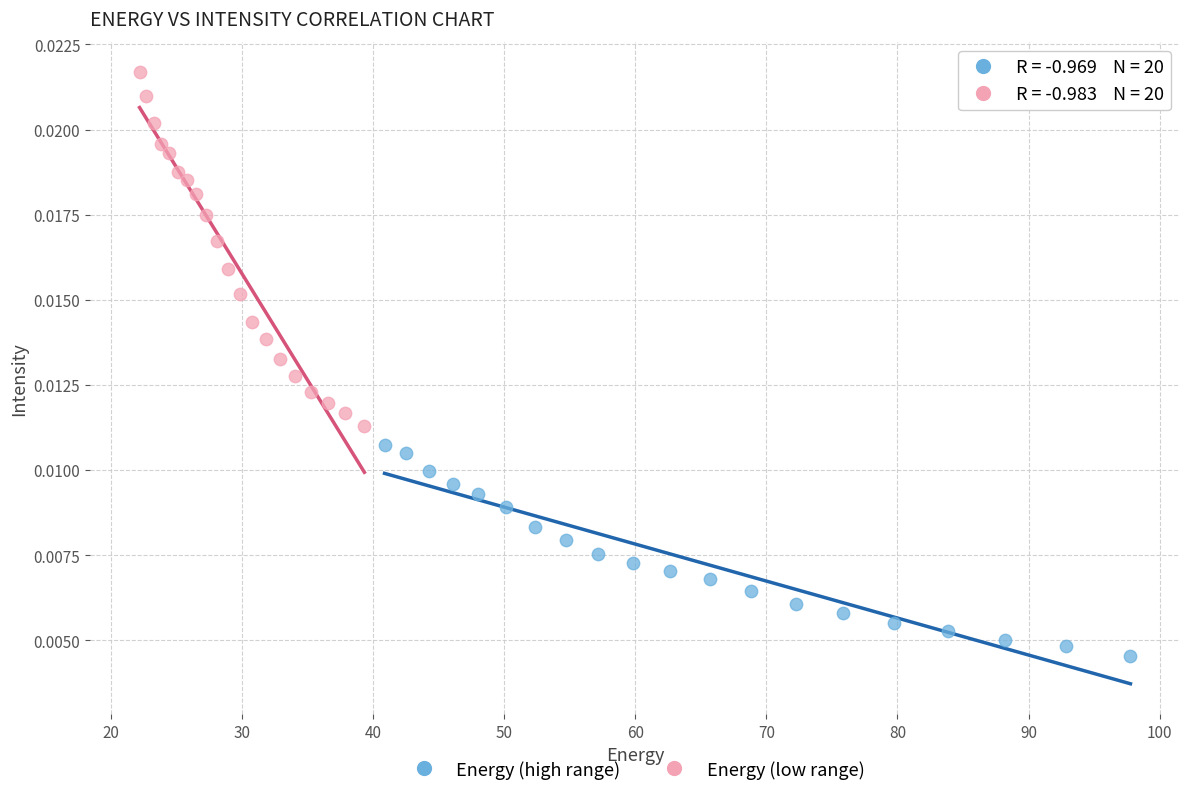

Which series reaches the minimum Y coordinate?

Energy (high range)